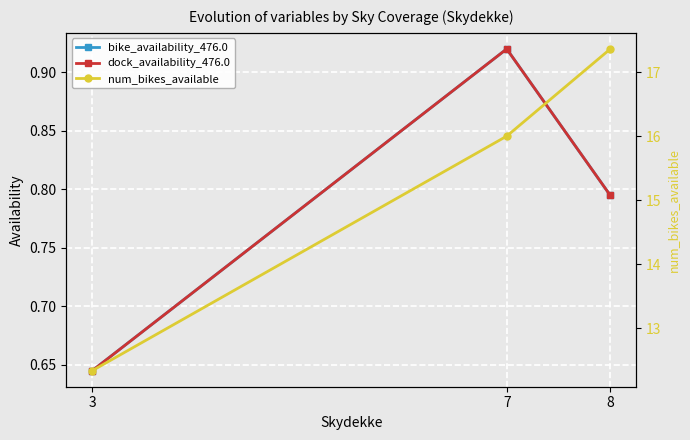

Which label corresponds to the smallest value in the chart?

3